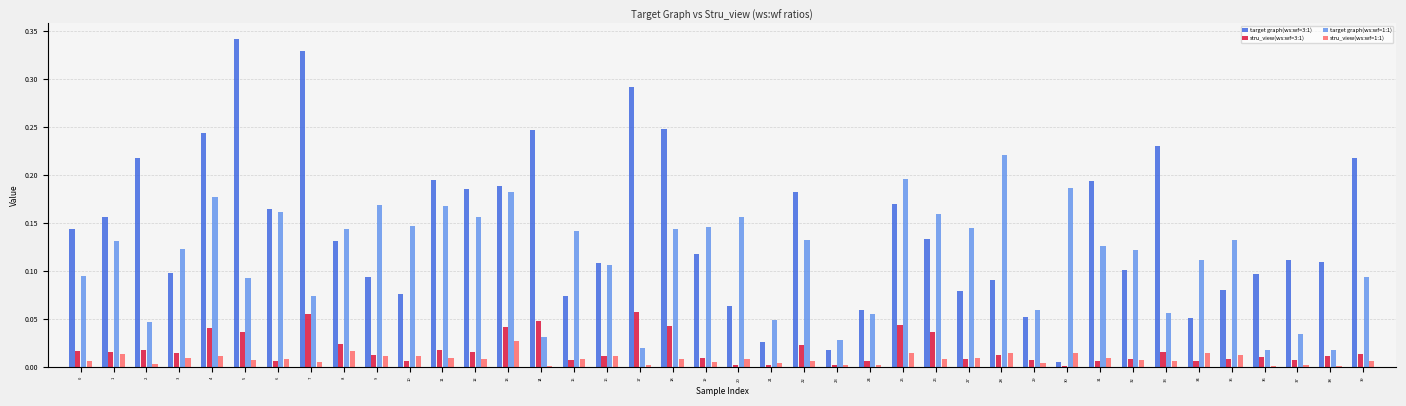

What is the sum of all stru_view(ws:wf=3:1) values?

0.7